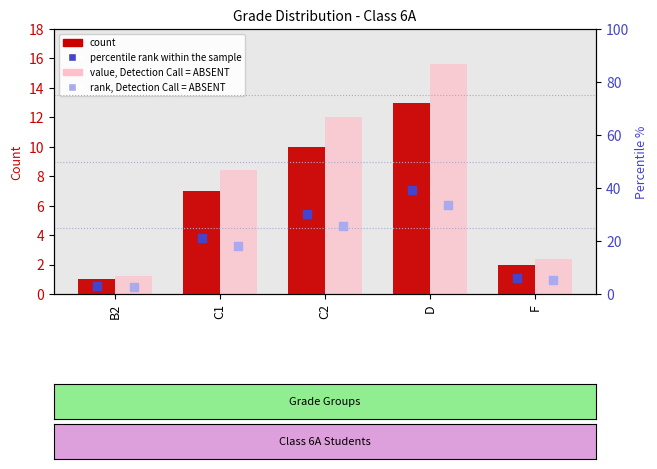

At how many categories does at least one series exceed 21?

3